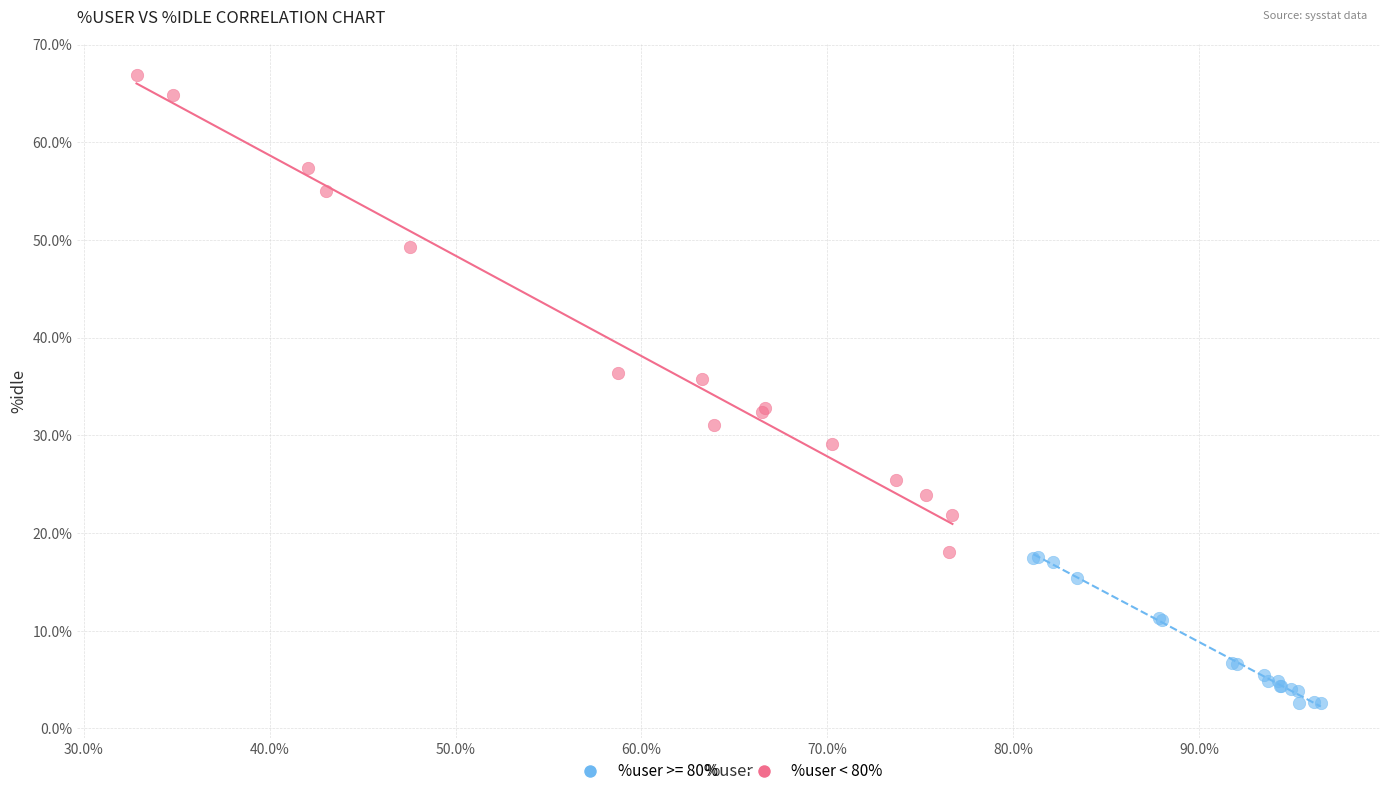

Which series has the largest Y range (max minus min)?

%user < 80%